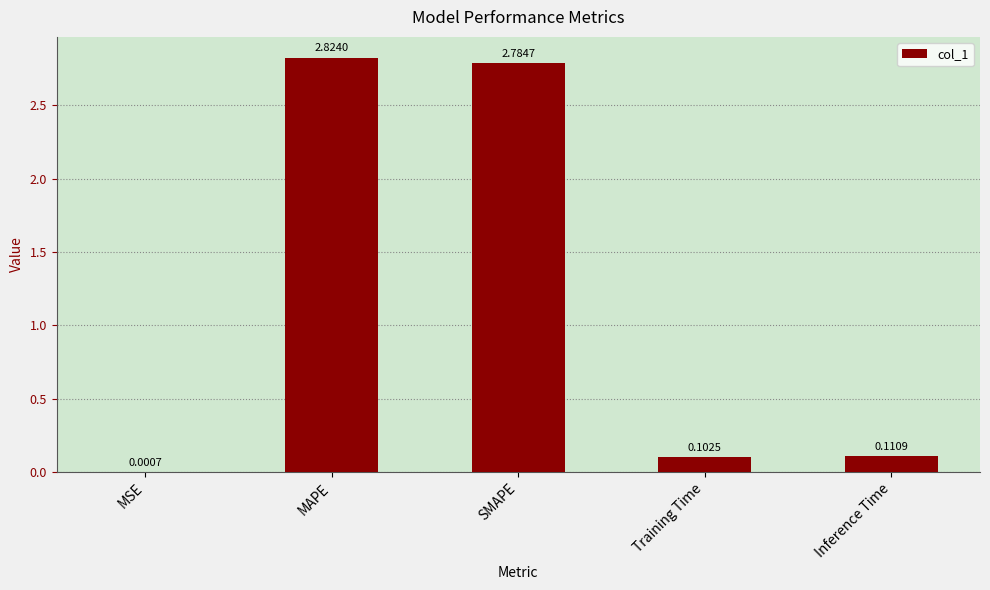

Where is the data nearest to the value 1?

Inference Time